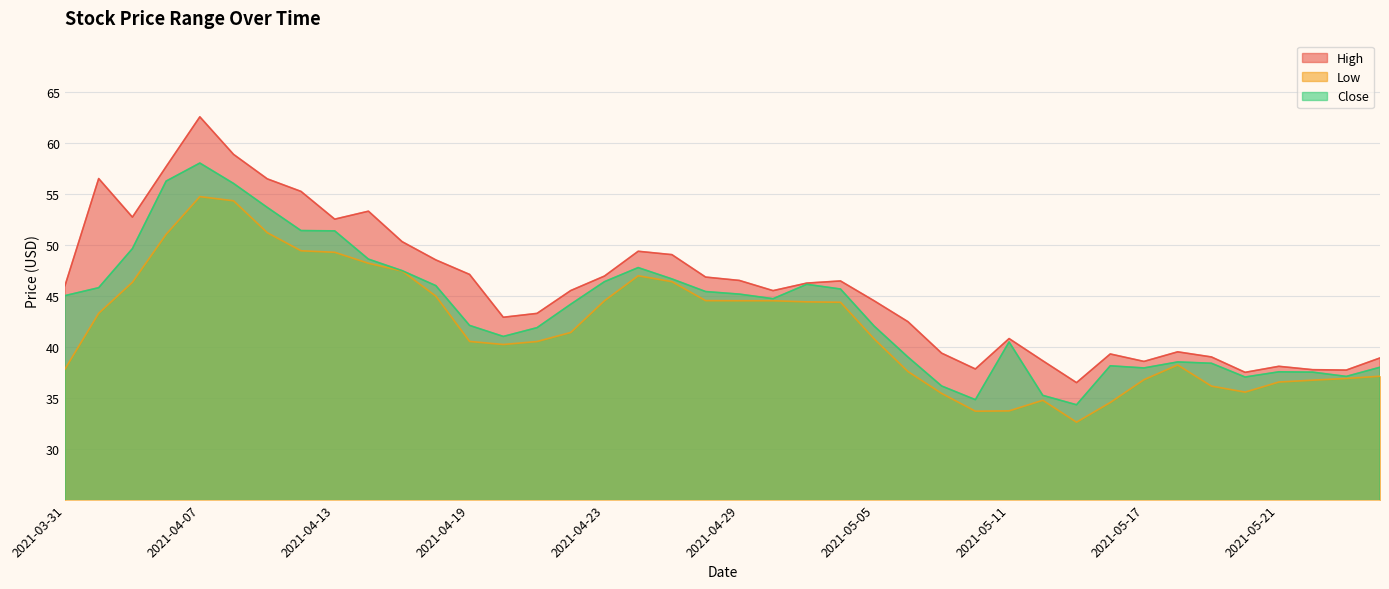

How many lines are shown in the chart?

3